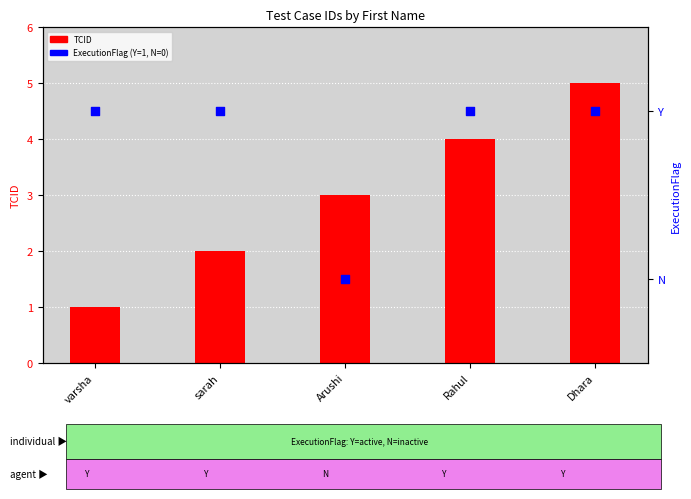

Is the value of TCID at Dhara greater than the value of ExecutionFlag (Y=1, N=0) at Arushi?

Yes